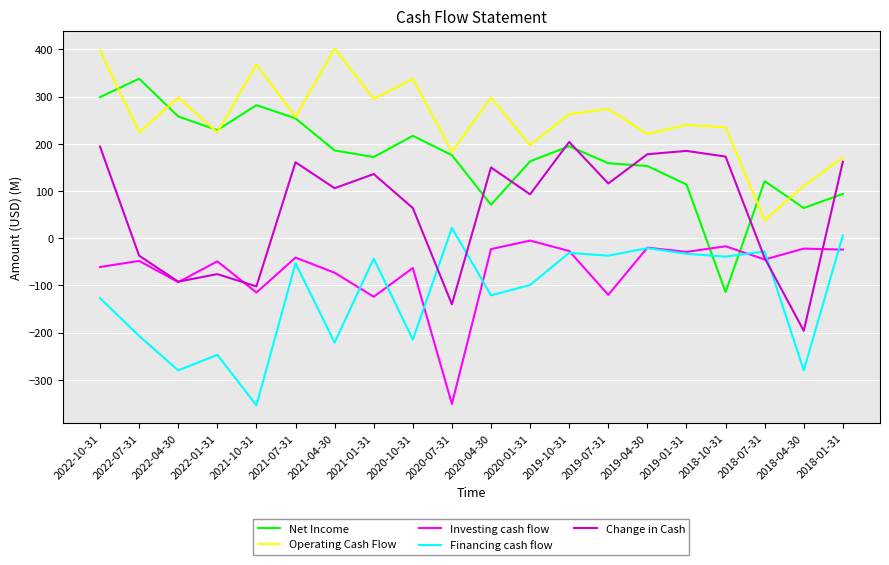

Which series has the largest total across all categories?

Operating Cash Flow